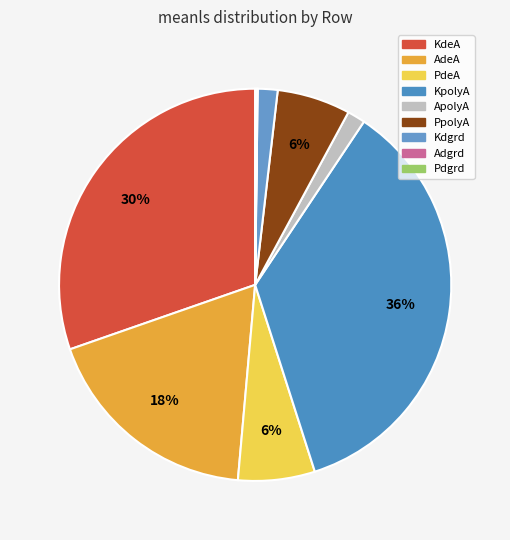

Rank the categories by value from lowest to highest.

Adgrd, Pdgrd, ApolyA, Kdgrd, PpolyA, PdeA, AdeA, KdeA, KpolyA